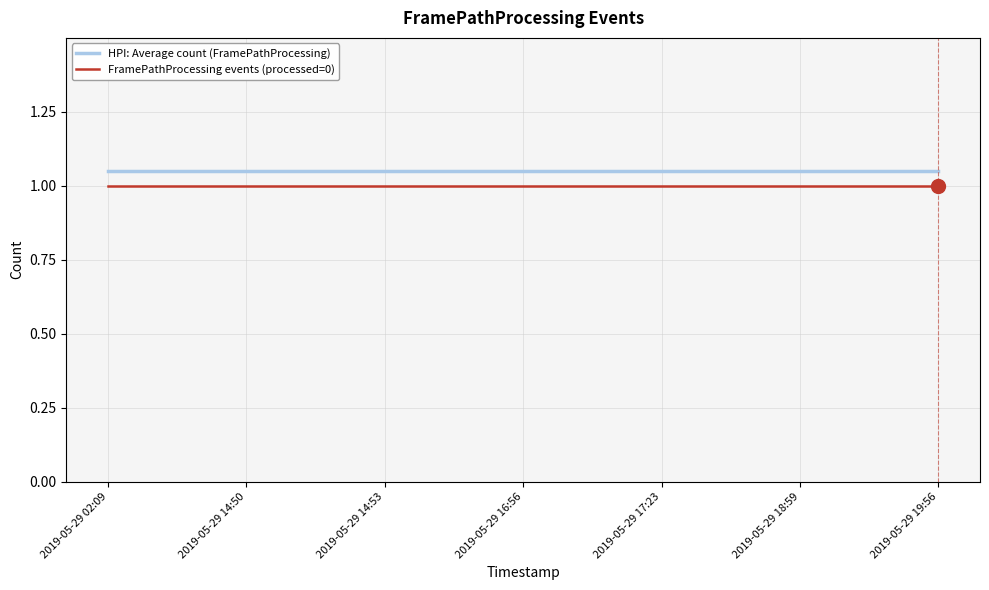

What is the sum of the FramePathProcessing events (processed=0) values at 2019-05-29 02:09 and 2019-05-29 19:56?

2.0